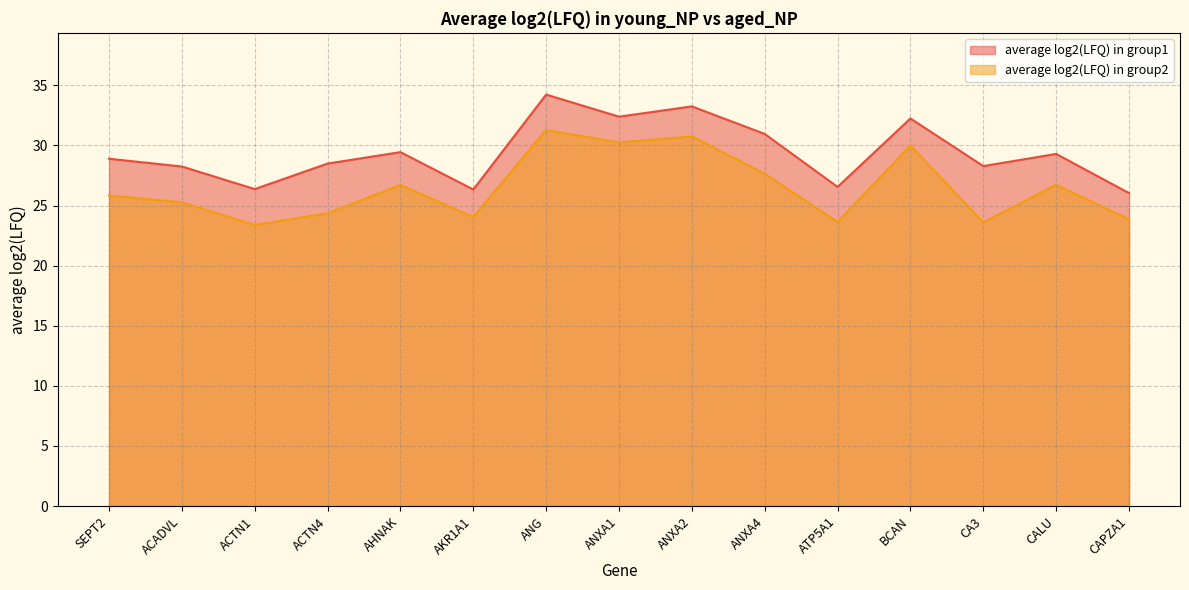

Which series has the widest spread of values?

average log2(LFQ) in group1